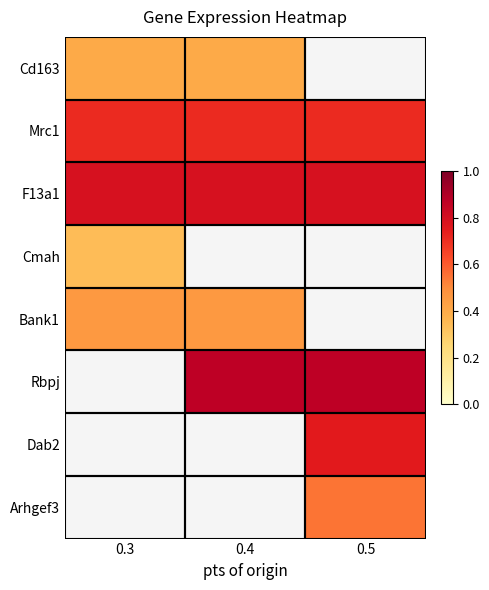

At how many categories does at least one series exceed 0?

3